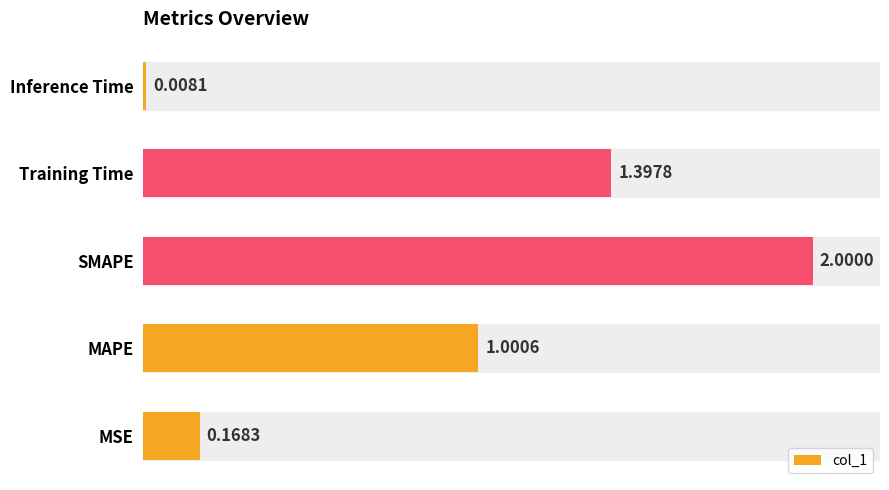

Count the number of values greater than 1.

3